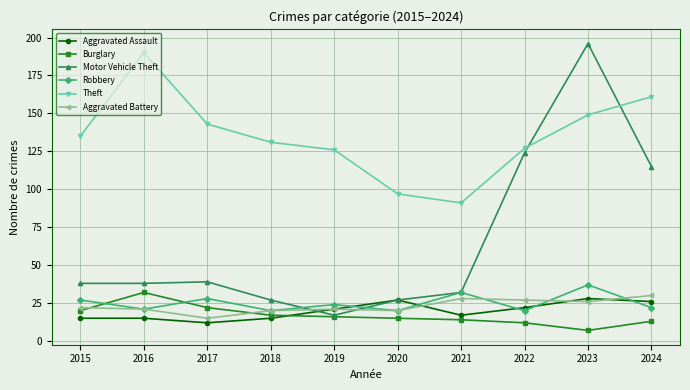

At which category does the chart reach its peak across all series?

2023